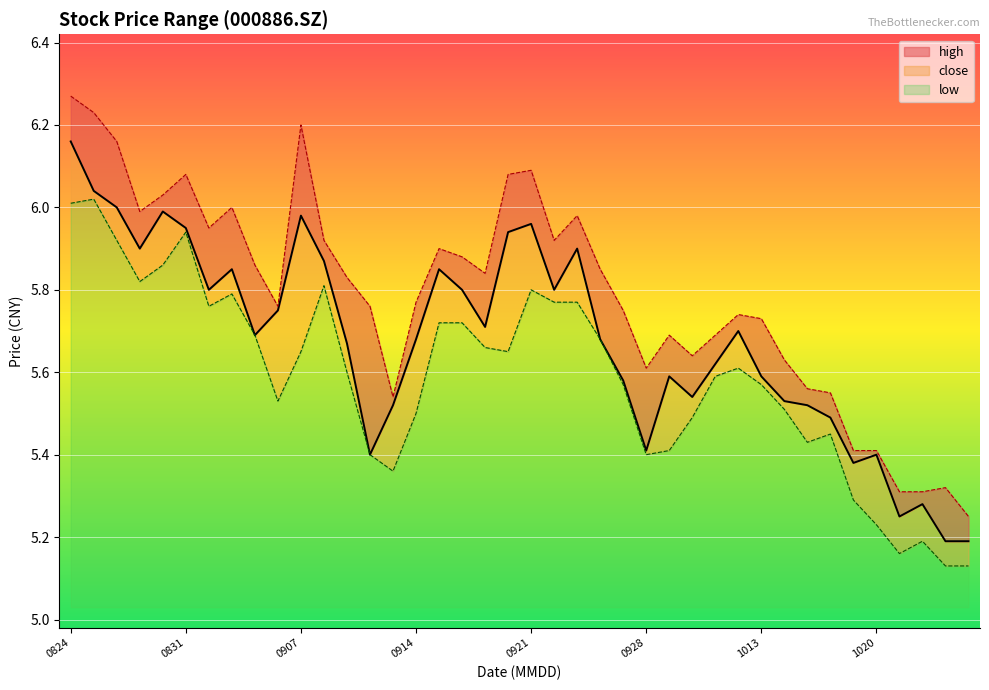

True or false: low and high cross at least once.

False